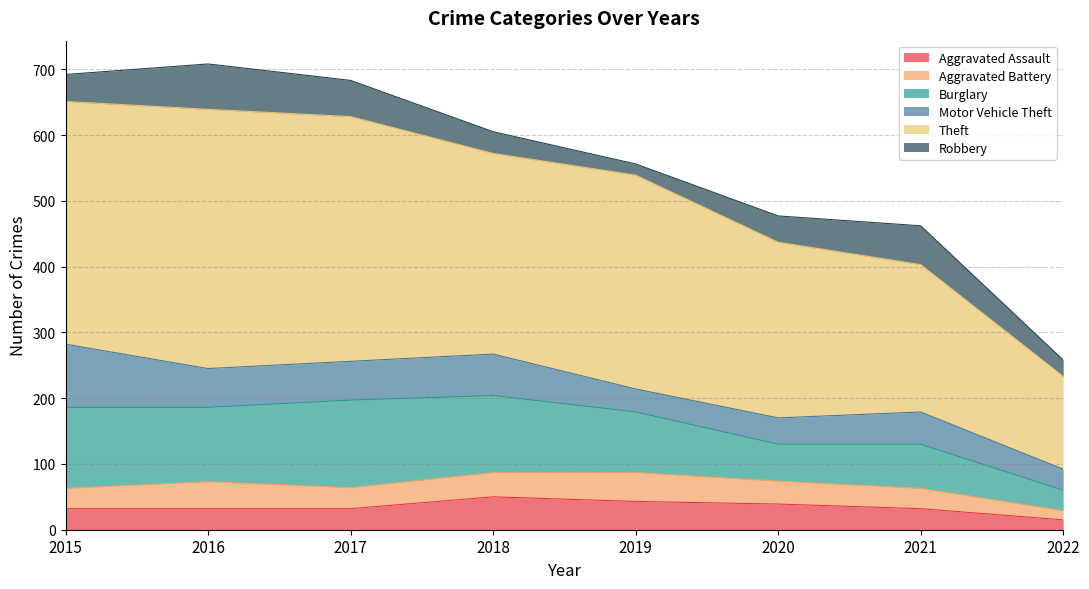

At which category does Aggravated Battery reach its first local valley?

2017